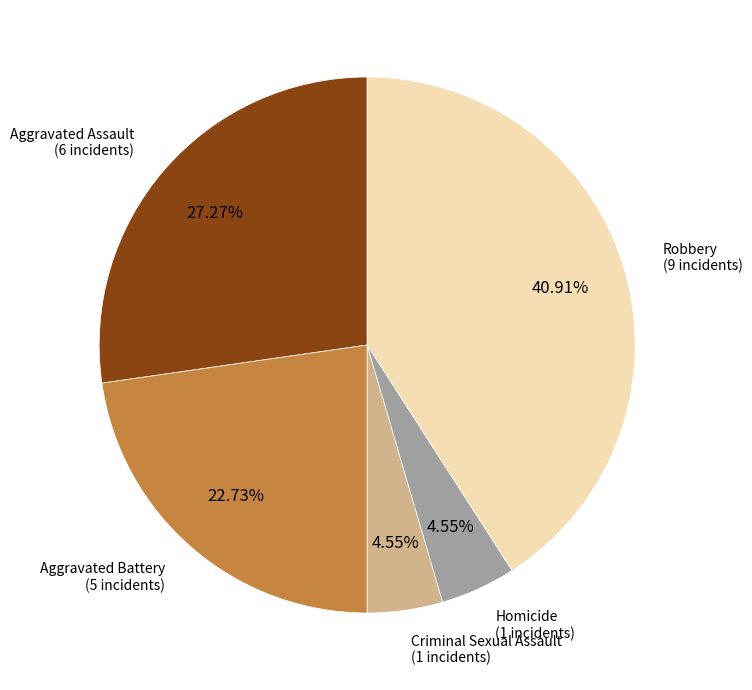

Does any single category account for the majority?

No